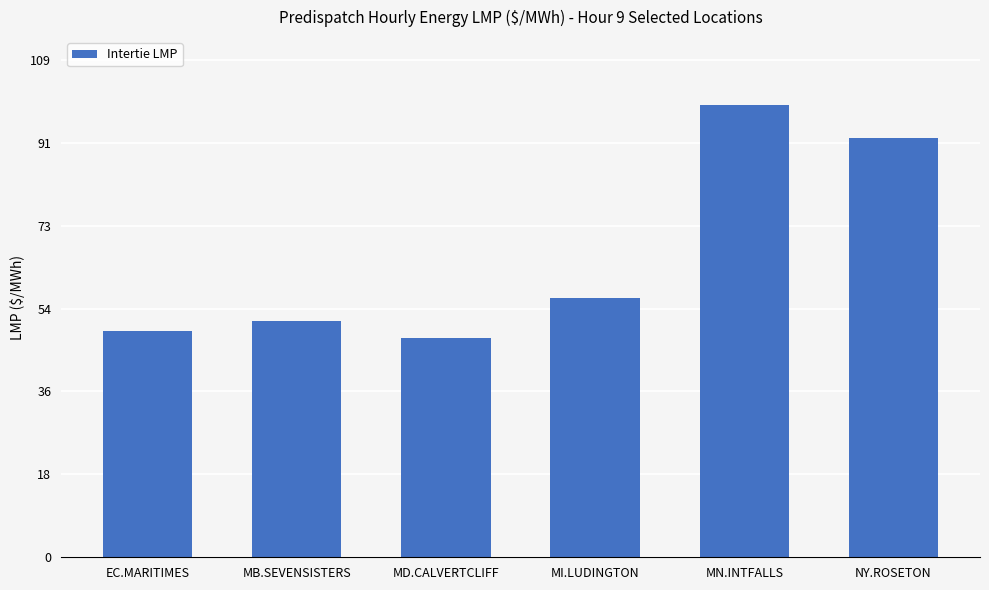

Approximately how many times larger is the value at NY.ROSETON compared to MB.SEVENSISTERS?

1.8